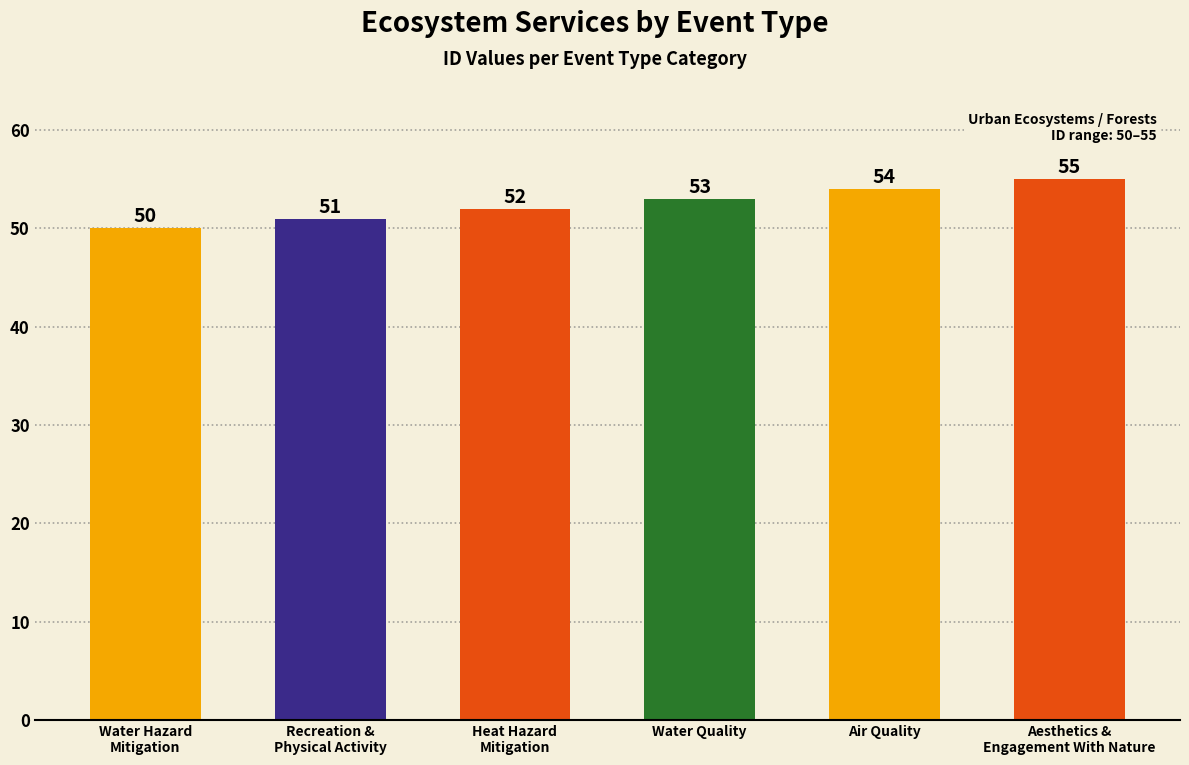

Count the values in the range 51 to 54.

4